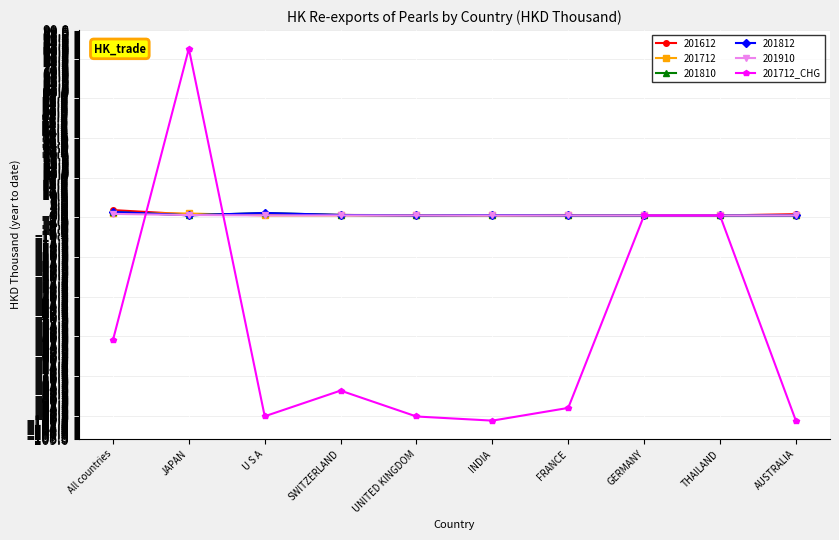

True or false: 201712_CHG has a value of -166.0 at UNITED KINGDOM.

False